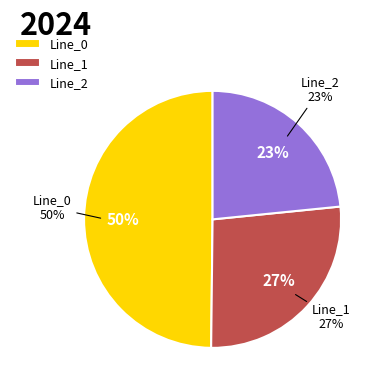

Rank the categories by value from highest to lowest.

Line_0, Line_1, Line_2